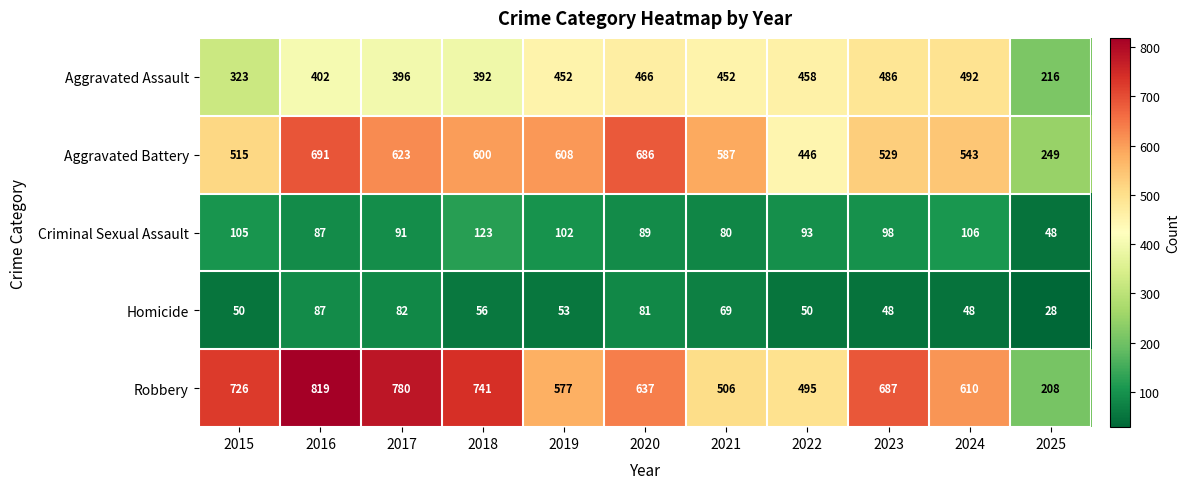

What is the smallest value displayed?

28